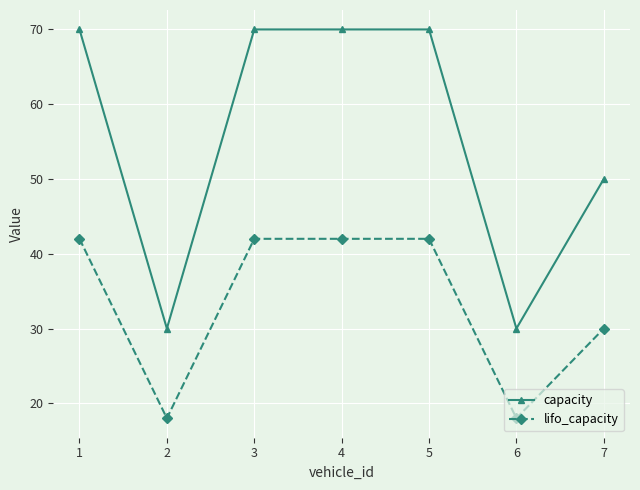

True or false: lifo_capacity has a value of 42 at 5.

True